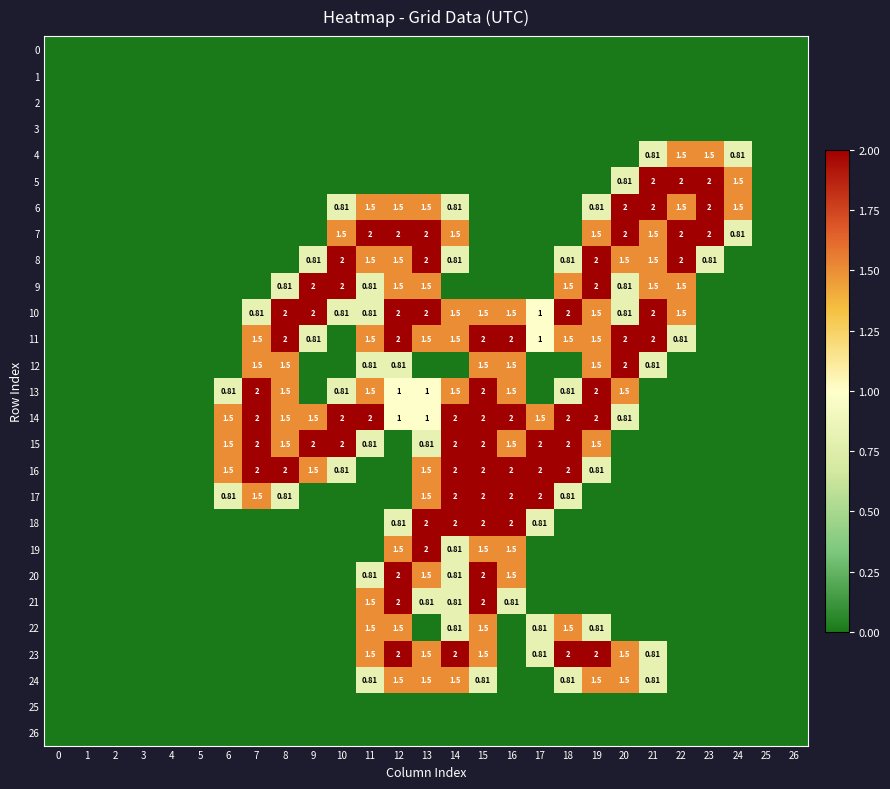

Which category has the highest value in the 21 series?

12